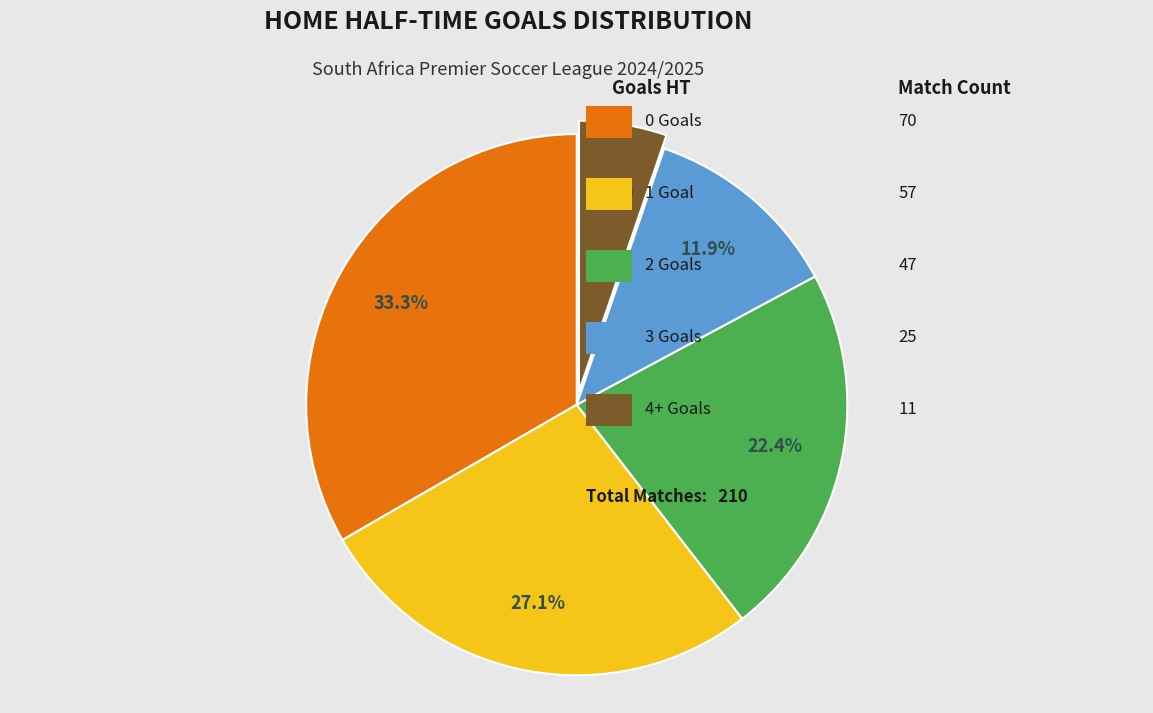

Is there any slice that represents more than half of the pie?

No